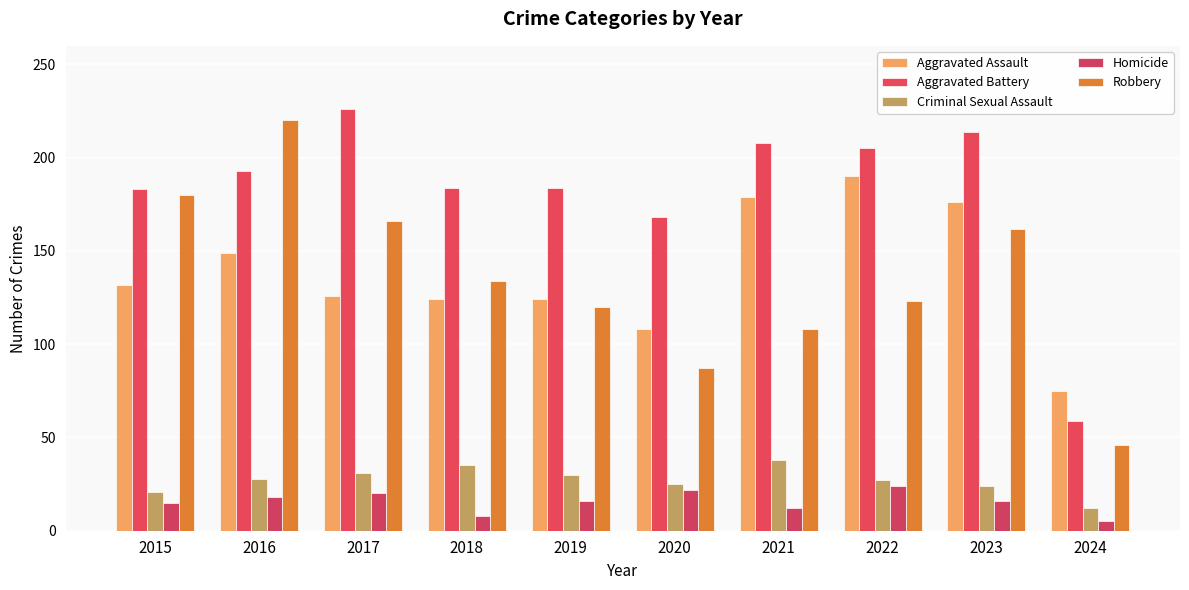

True or false: Aggravated Battery has a value of 183 at 2015.

True